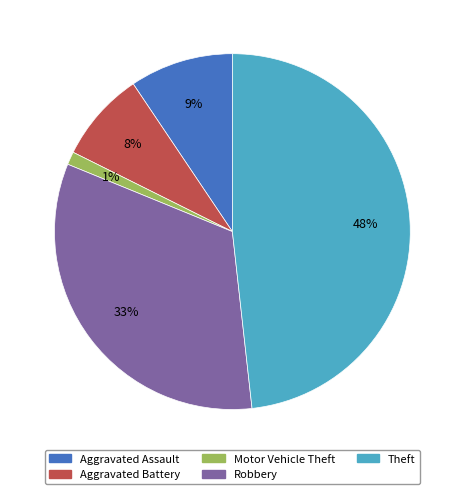

To the nearest percent, what is the average slice percentage?

20%